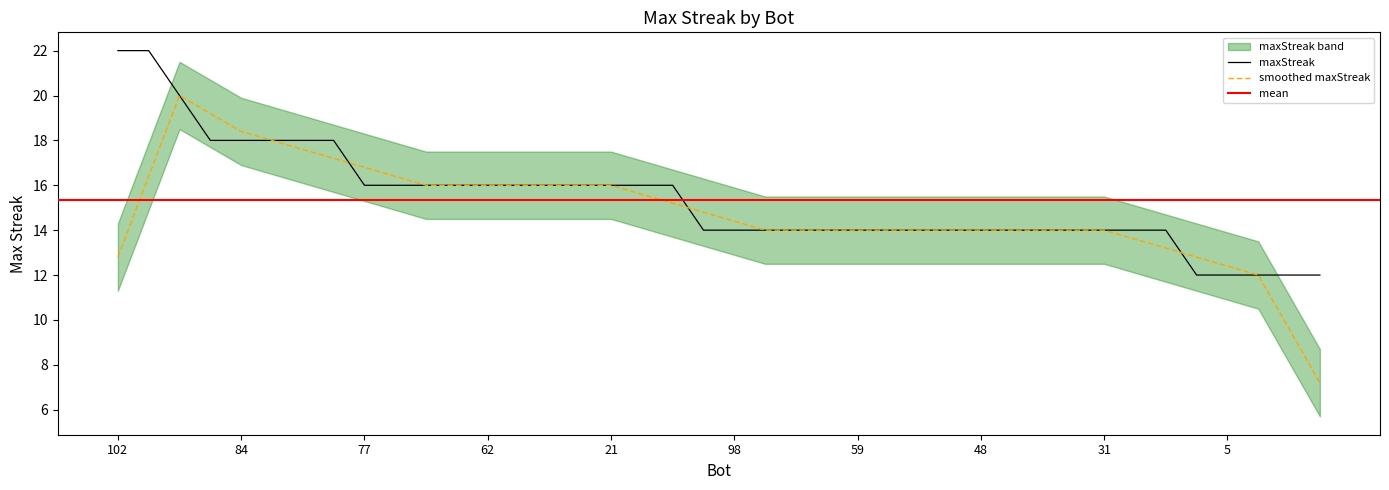

Where is the data nearest to the value 17?

103